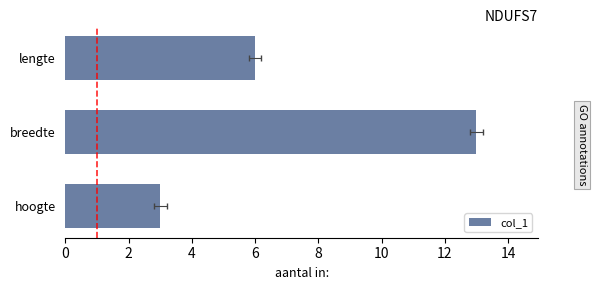

What is the difference between the maximum and second lowest values?

7